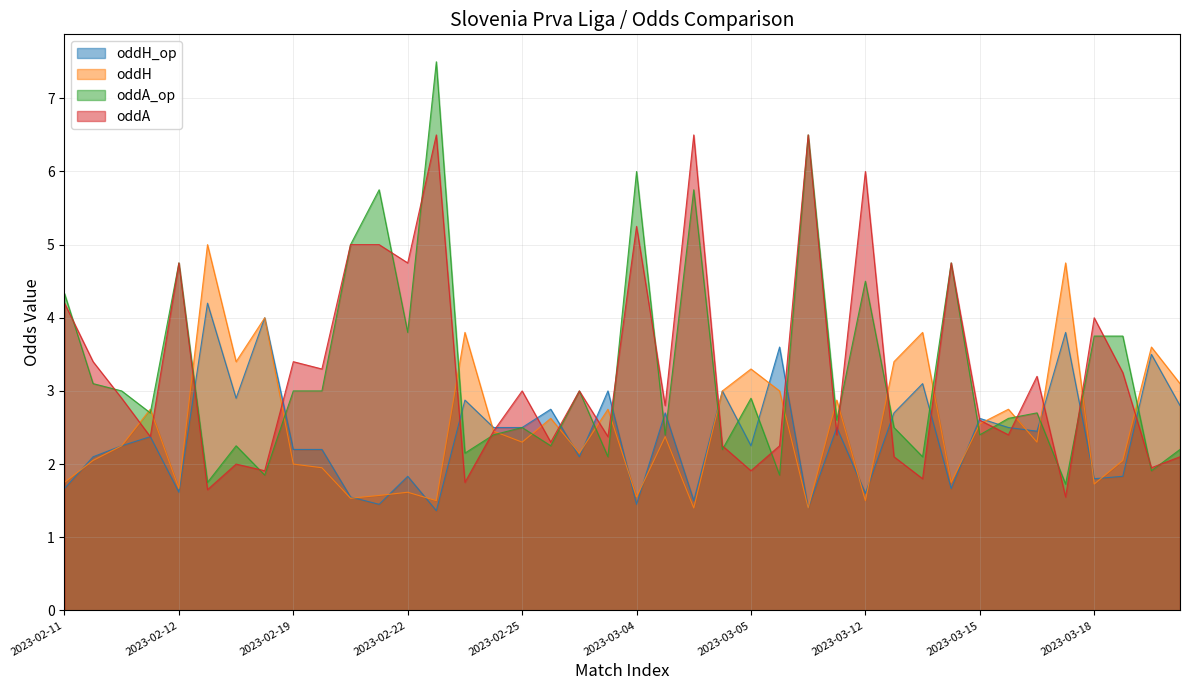

Is it true that oddA equals 3.0 at 2023-02-25?

True